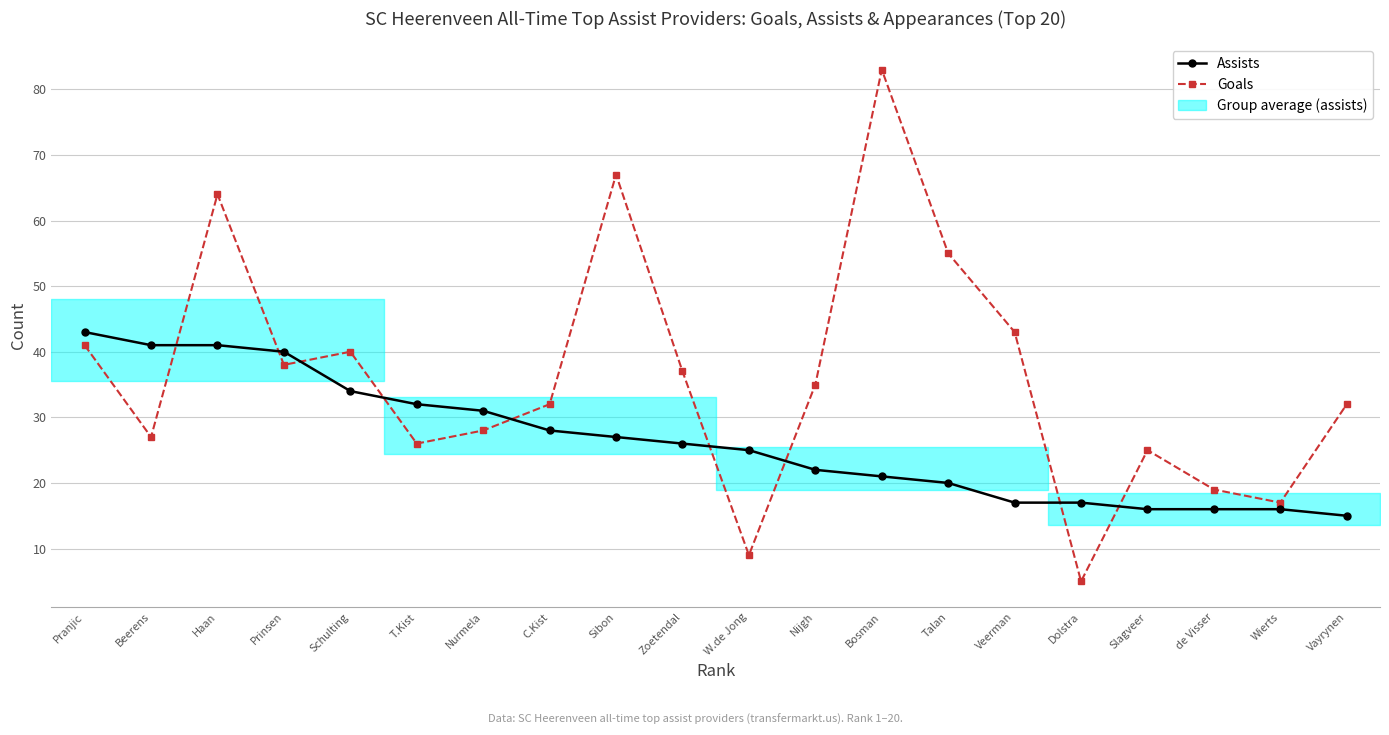

How many series are shown in this chart?

2